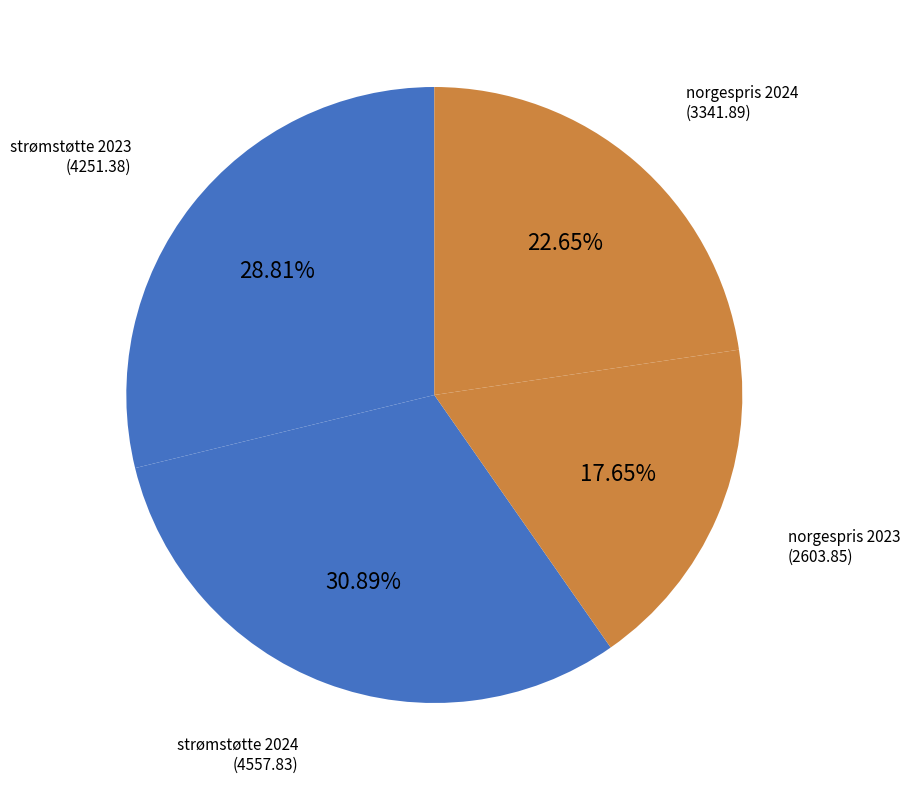

Is there a majority slice in this chart?

No